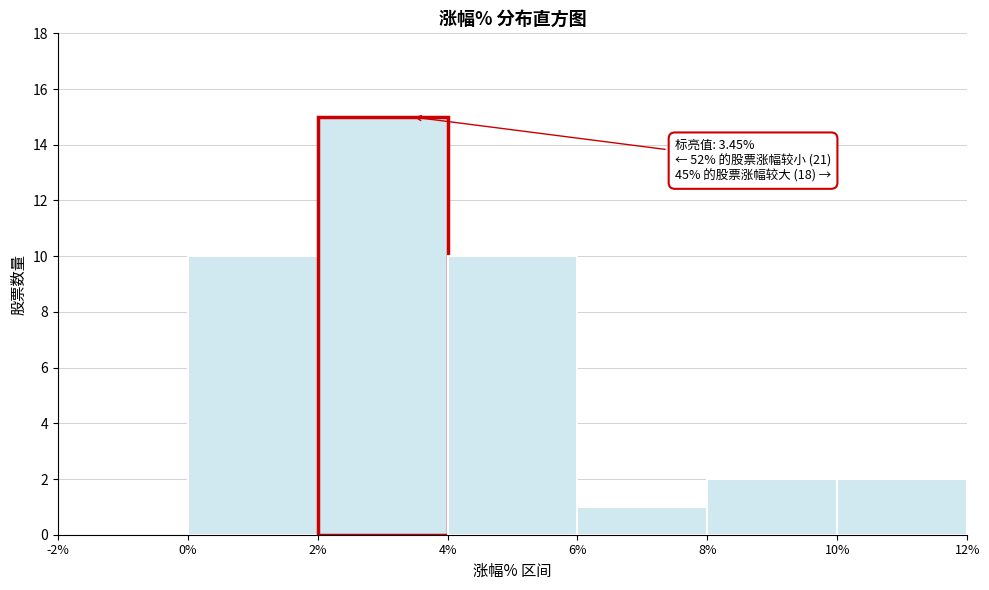

Over which range of the x-axis is the bar tallest?

2% to 4%